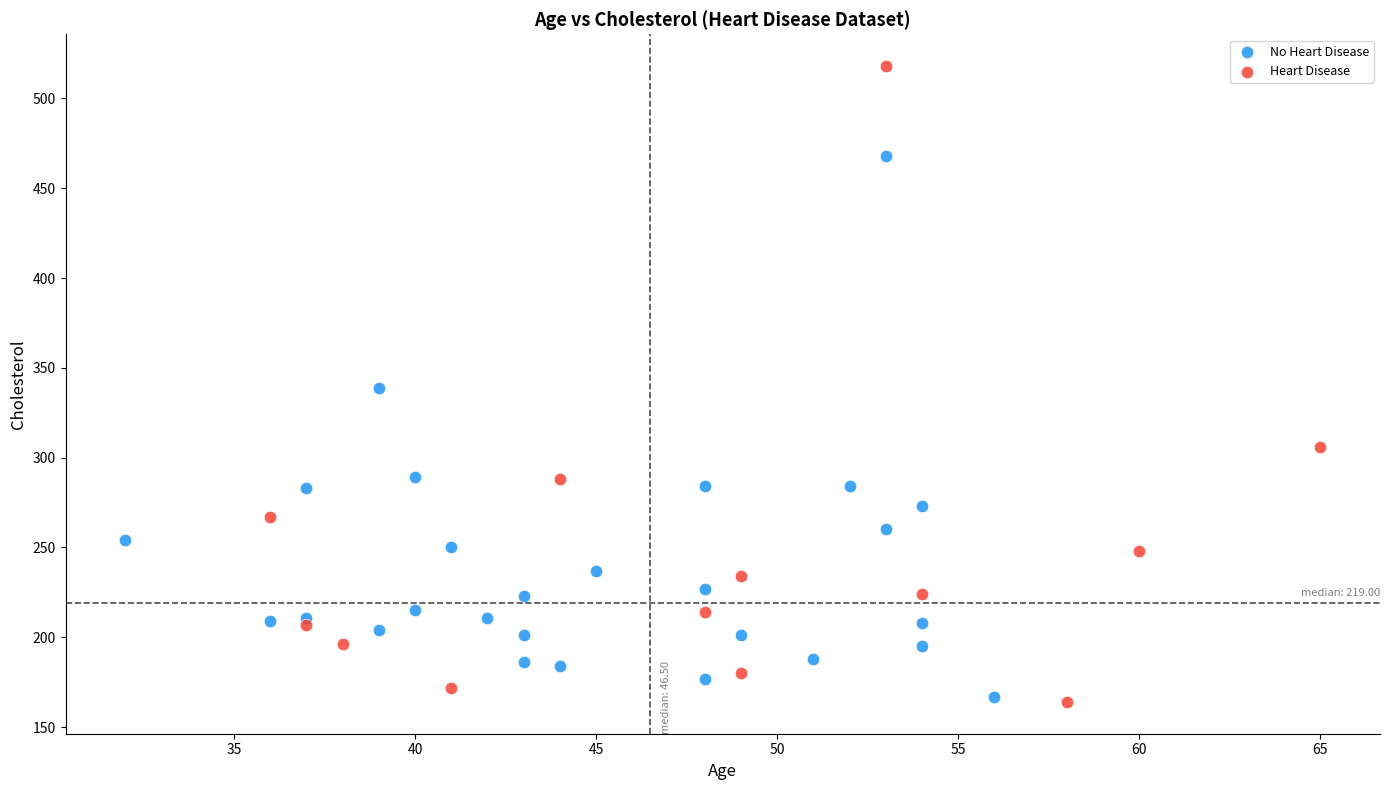

Which series has the widest spread of Y values?

Heart Disease